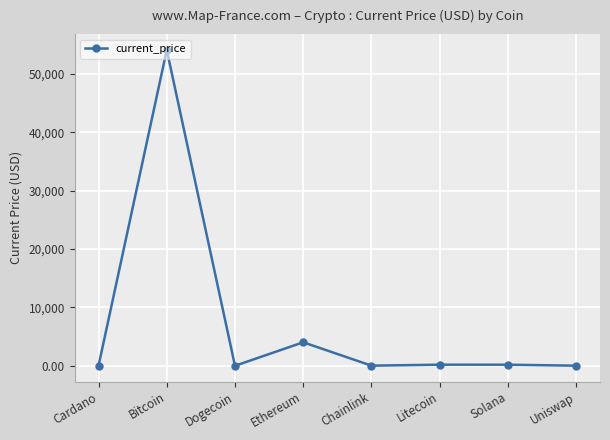

What is the sum of all values?

58575.9